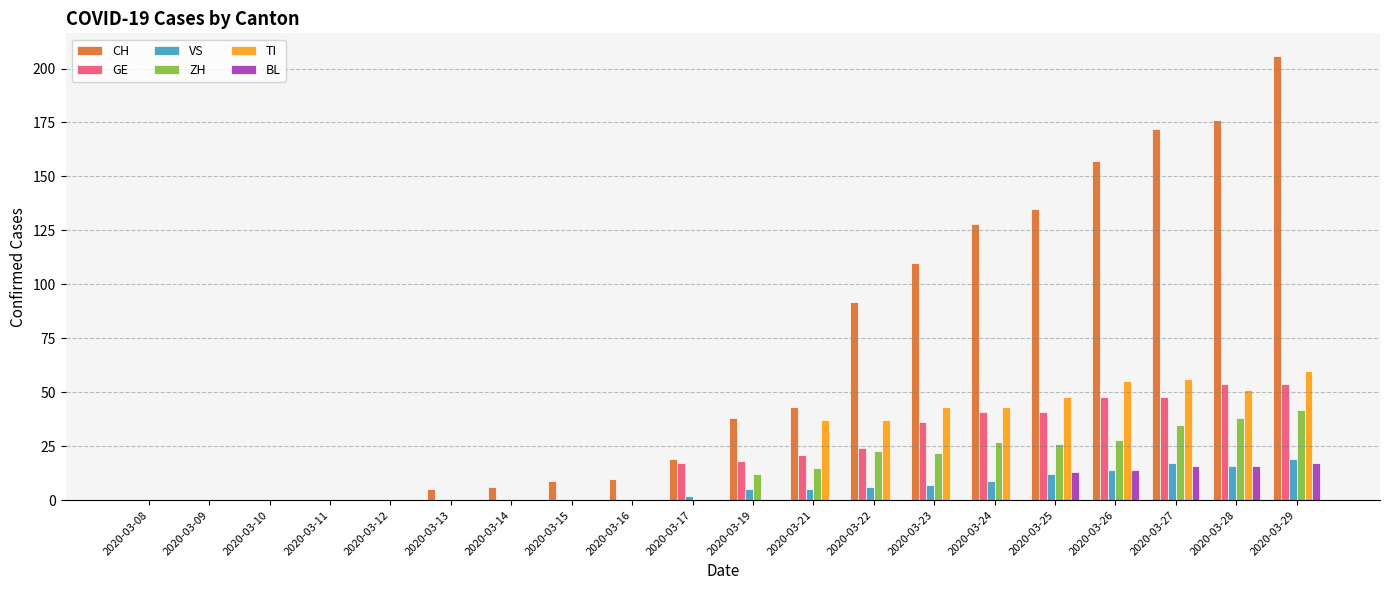

Reading right to left, transcribe all the data shown in this chart.

CH: 2020-03-29=206	2020-03-28=176	2020-03-27=172	2020-03-26=157	2020-03-25=135	2020-03-24=128	2020-03-23=110	2020-03-22=92	2020-03-21=43	2020-03-19=38	2020-03-17=19	2020-03-16=10	2020-03-15=9	2020-03-14=6	2020-03-13=5	2020-03-12=0	2020-03-11=0	2020-03-10=0	2020-03-09=0	2020-03-08=0
GE: 2020-03-29=54	2020-03-28=54	2020-03-27=48	2020-03-26=48	2020-03-25=41	2020-03-24=41	2020-03-23=36	2020-03-22=24	2020-03-21=21	2020-03-19=18	2020-03-17=17	2020-03-16=0	2020-03-15=0	2020-03-14=0	2020-03-13=0	2020-03-12=0	2020-03-11=0	2020-03-10=0	2020-03-09=0	2020-03-08=0
VS: 2020-03-29=19	2020-03-28=16	2020-03-27=17	2020-03-26=14	2020-03-25=12	2020-03-24=9	2020-03-23=7	2020-03-22=6	2020-03-21=5	2020-03-19=5	2020-03-17=2	2020-03-16=0	2020-03-15=0	2020-03-14=0	2020-03-13=0	2020-03-12=0	2020-03-11=0	2020-03-10=0	2020-03-09=0	2020-03-08=0
ZH: 2020-03-29=42	2020-03-28=38	2020-03-27=35	2020-03-26=28	2020-03-25=26	2020-03-24=27	2020-03-23=22	2020-03-22=23	2020-03-21=15	2020-03-19=12	2020-03-17=0	2020-03-16=0	2020-03-15=0	2020-03-14=0	2020-03-13=0	2020-03-12=0	2020-03-11=0	2020-03-10=0	2020-03-09=0	2020-03-08=0
TI: 2020-03-29=60	2020-03-28=51	2020-03-27=56	2020-03-26=55	2020-03-25=48	2020-03-24=43	2020-03-23=43	2020-03-22=37	2020-03-21=37	2020-03-19=0	2020-03-17=0	2020-03-16=0	2020-03-15=0	2020-03-14=0	2020-03-13=0	2020-03-12=0	2020-03-11=0	2020-03-10=0	2020-03-09=0	2020-03-08=0
BL: 2020-03-29=17	2020-03-28=16	2020-03-27=16	2020-03-26=14	2020-03-25=13	2020-03-24=0	2020-03-23=0	2020-03-22=0	2020-03-21=0	2020-03-19=0	2020-03-17=0	2020-03-16=0	2020-03-15=0	2020-03-14=0	2020-03-13=0	2020-03-12=0	2020-03-11=0	2020-03-10=0	2020-03-09=0	2020-03-08=0